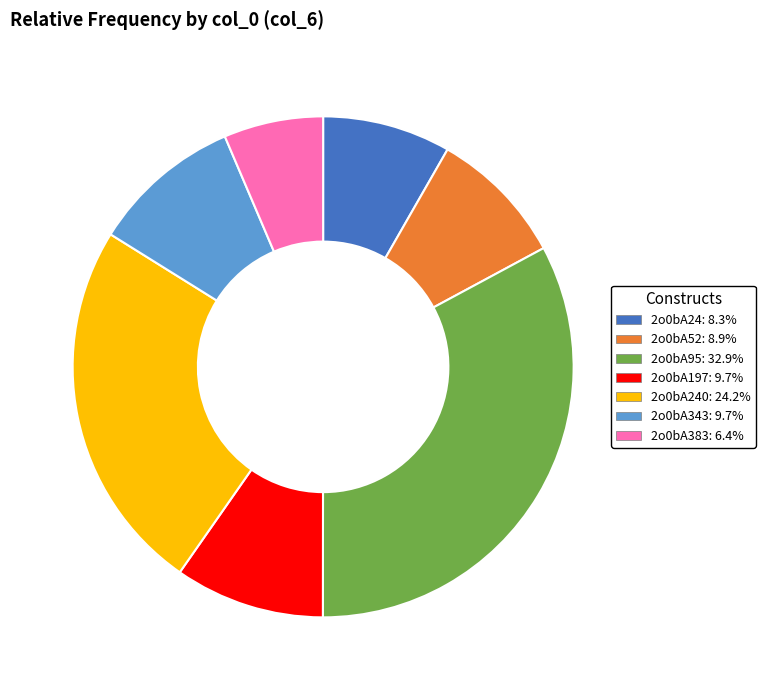

Does any single category account for the majority?

No